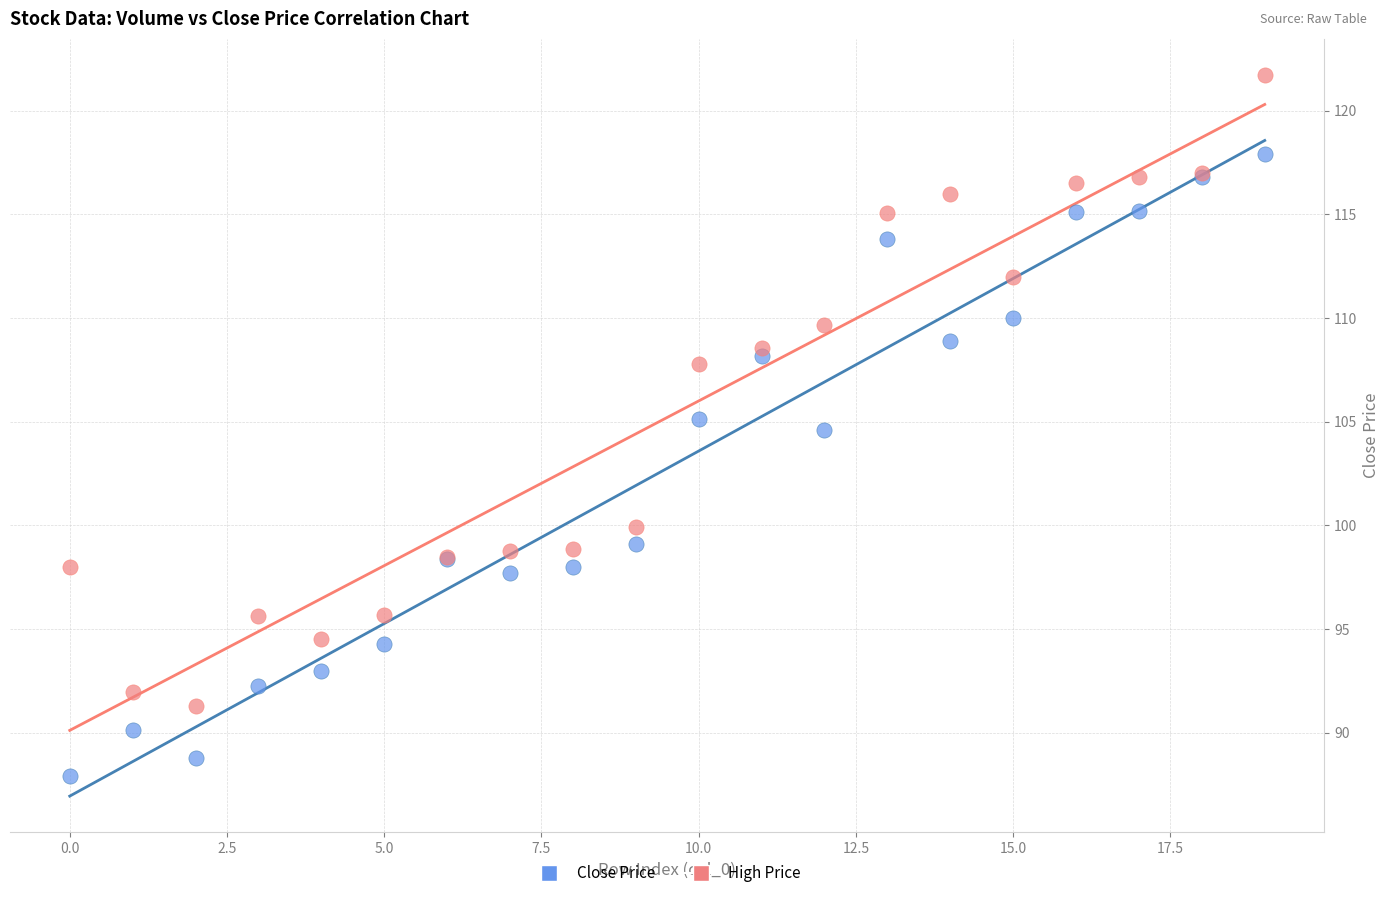

What are all the series names shown in the legend?

Close Price, High Price